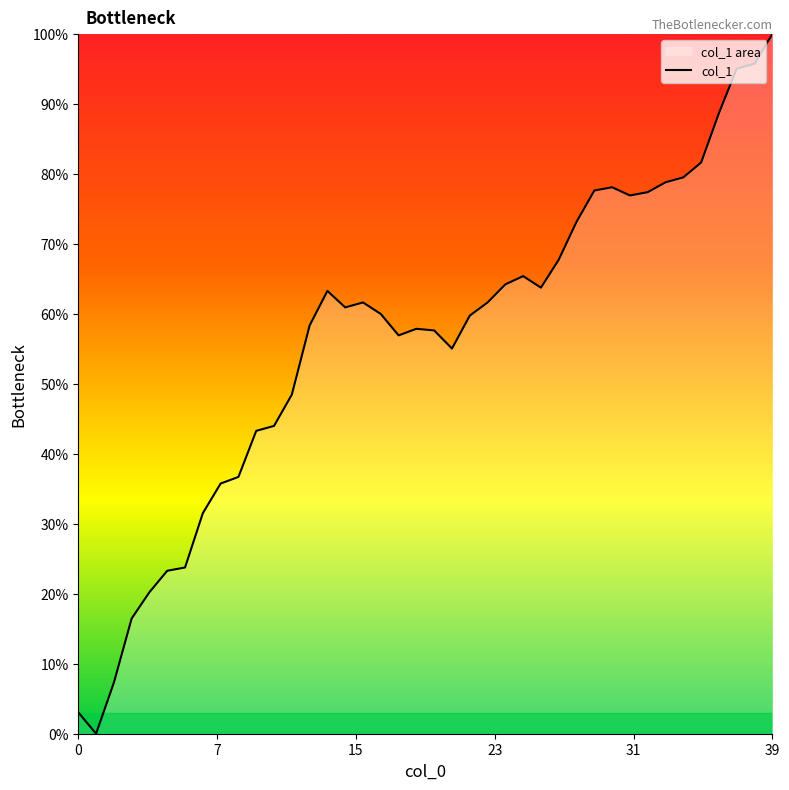

What is the difference between the second highest and second lowest values?

92.7